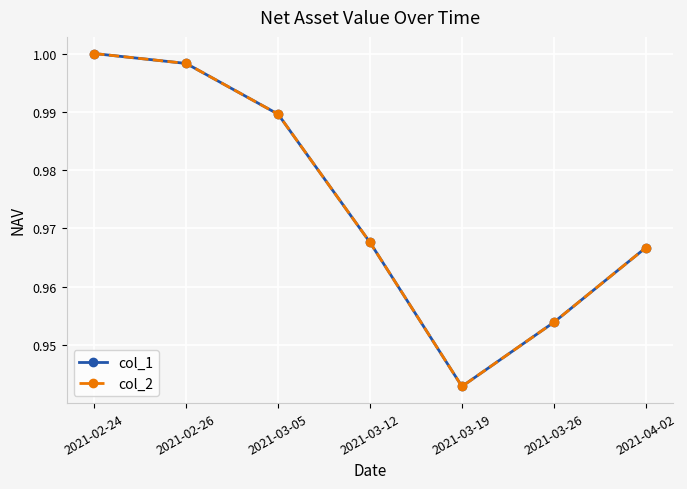

Reading left to right, list all the values displayed in this chart.

col_1: 2021-02-24=1.0	2021-02-26=1.0	2021-03-05=1.0	2021-03-12=1.0	2021-03-19=0.9	2021-03-26=1.0	2021-04-02=1.0
col_2: 2021-02-24=1.0	2021-02-26=1.0	2021-03-05=1.0	2021-03-12=1.0	2021-03-19=0.9	2021-03-26=1.0	2021-04-02=1.0